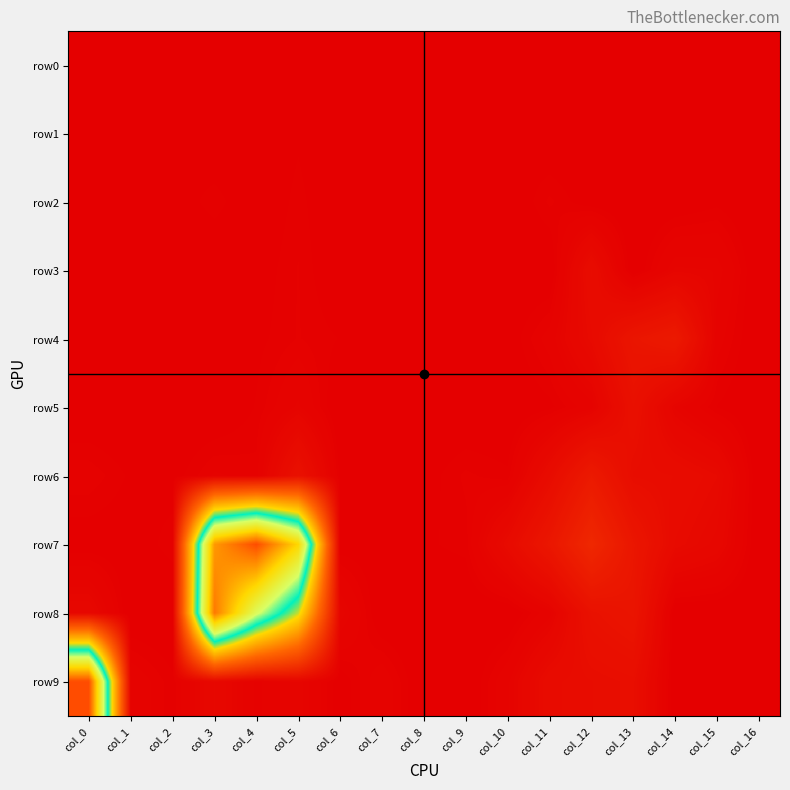

What is the total value across all series at col_6?

74